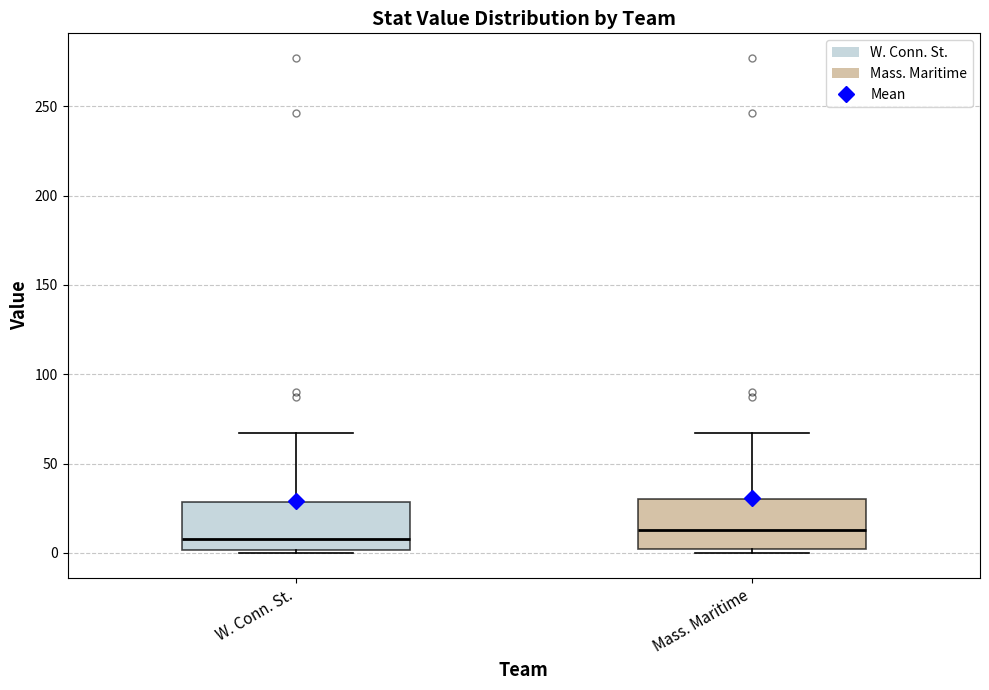

Which box's median line is the lowest?

W. Conn. St.